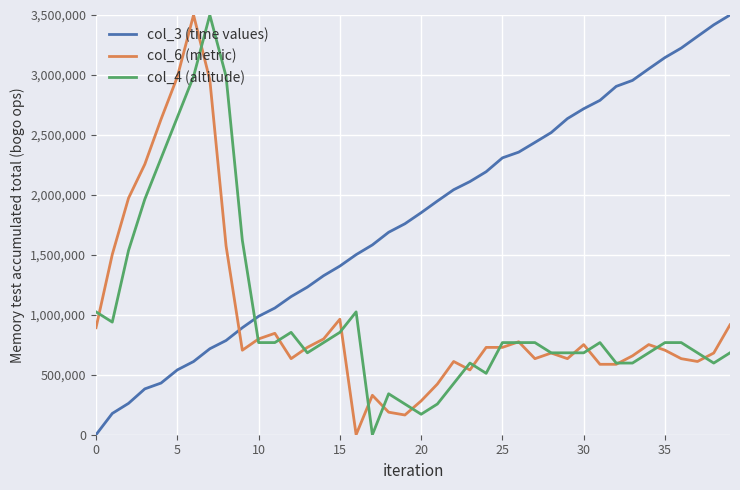

True or false: col_6 (metric) has more than 1 points higher than both neighbors.

True